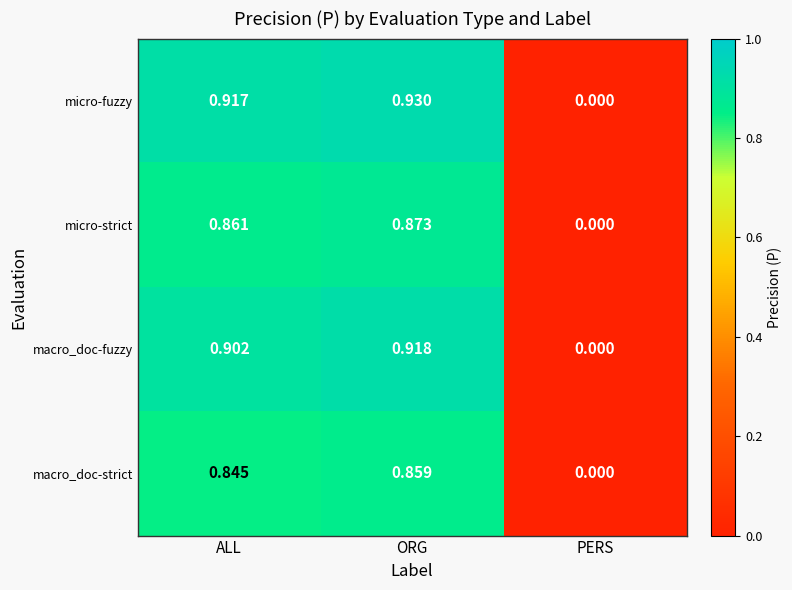

How many values in the micro-strict series exceed 0?

2